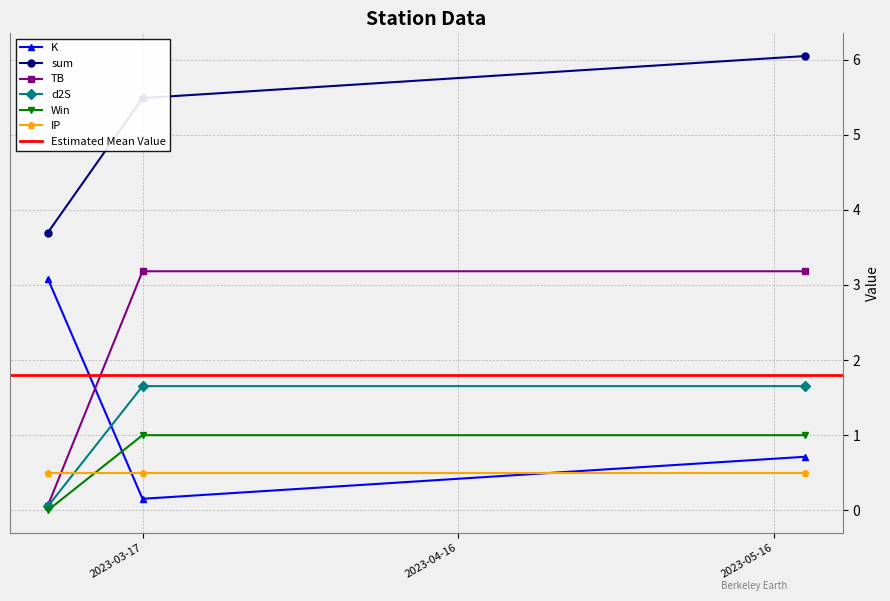

At how many categories does at least one series exceed 4?

2